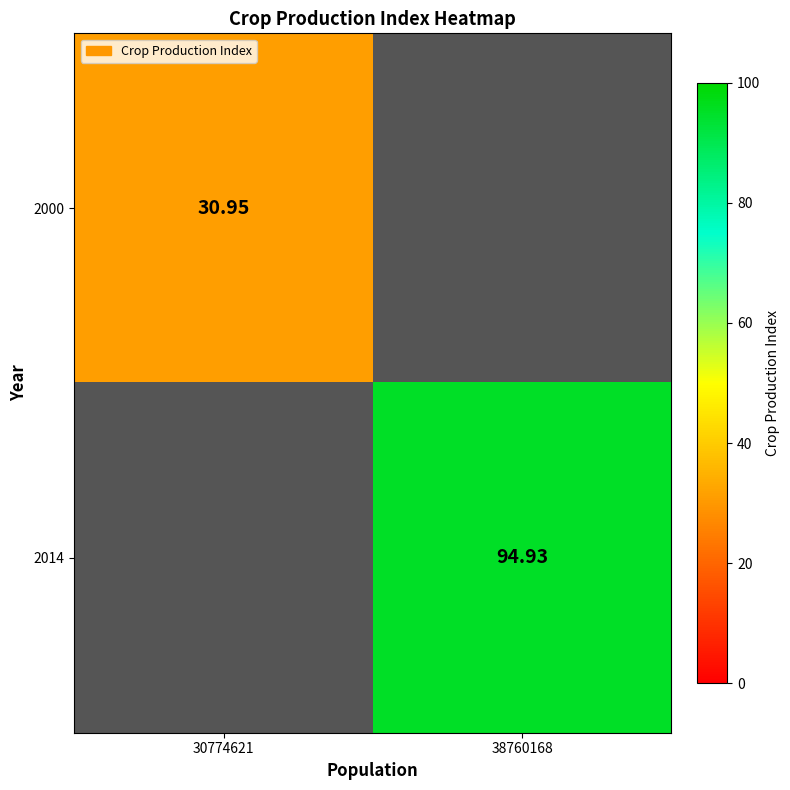

The value of 2000 at 30774621 is 10.8. True or false?

False